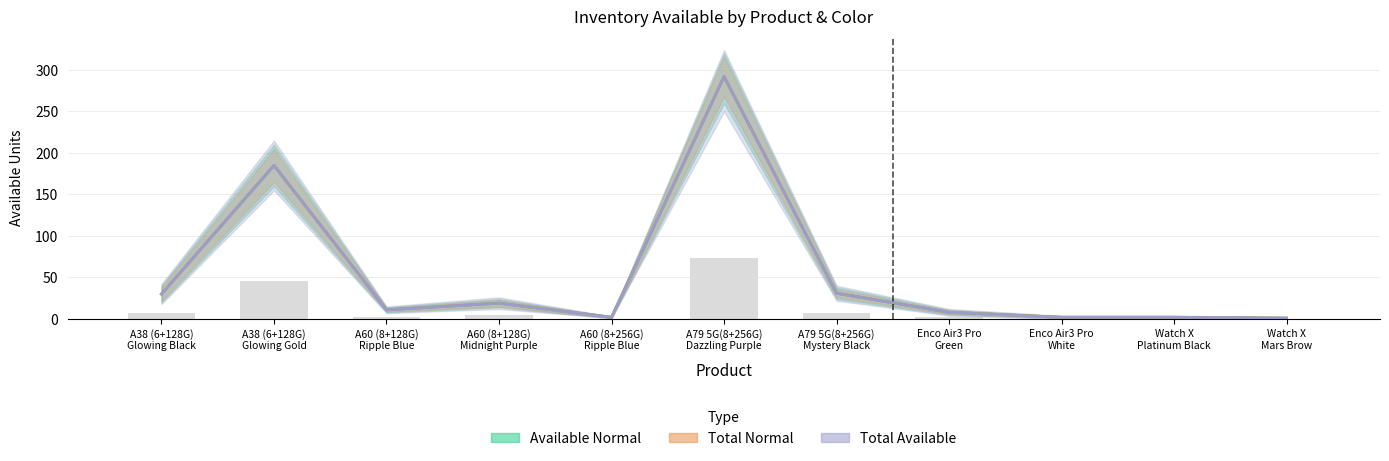

The value of Available Normal at A38 (6+128G)
Glowing Gold is 308. True or false?

False